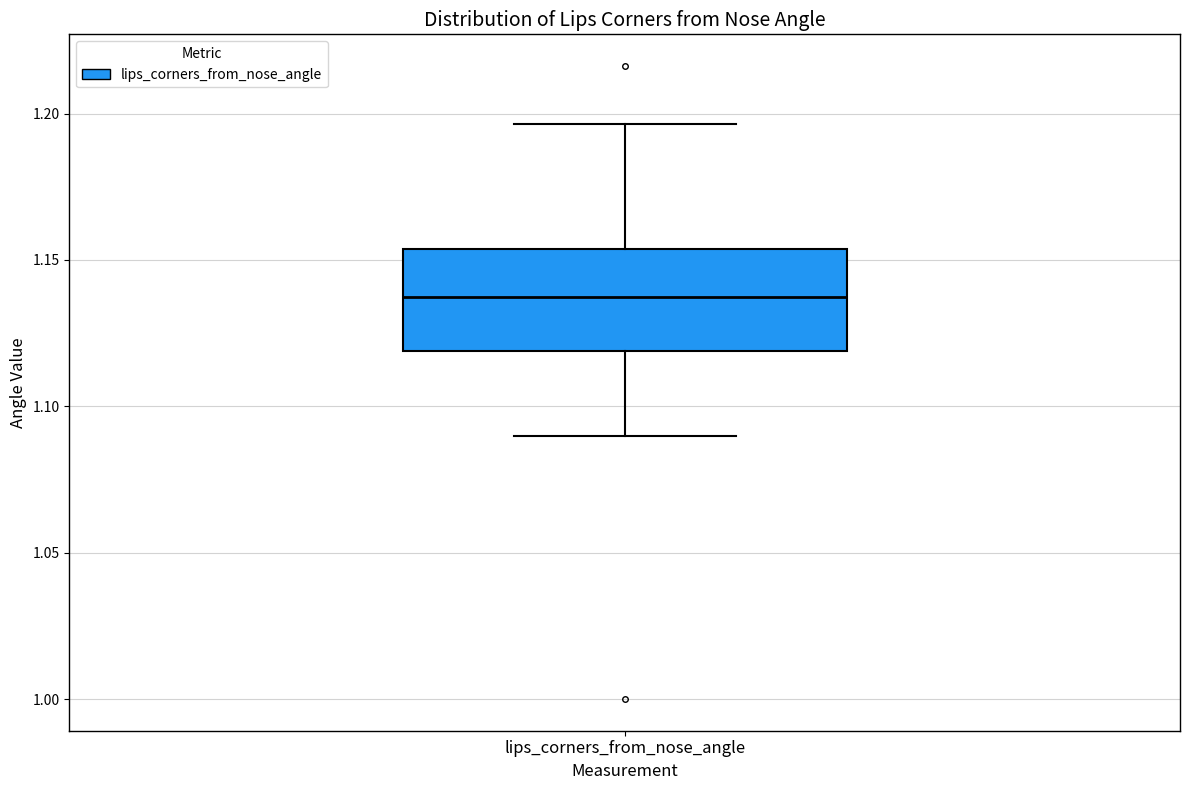

Where does the median line of the box for lips_corners_from_nose_angle sit on the y-axis? The values are not printed on the chart, so give them approximately, as read against the axis.

1.135